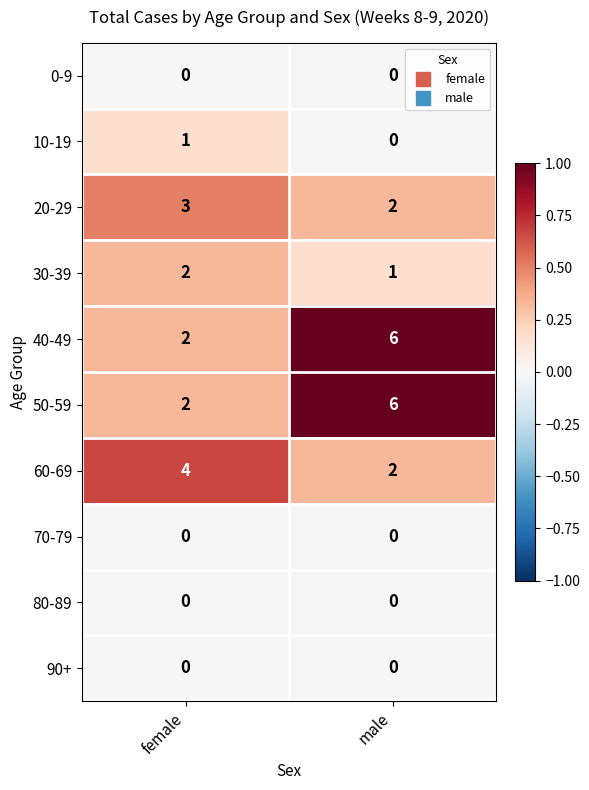

What is the sum of all 20-29 values?

5